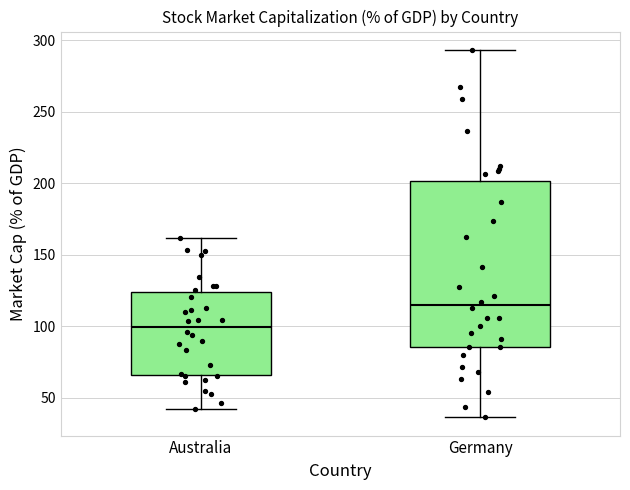

Reading left to right, transcribe this box plot: for each box, give where its median line is, the range the box spans, and where its two whiskers end, as read against the y-axis. The values are not printed on the chart, so give them approximately, as read against the axis.

Australia: median 100, box 65 to 125, whiskers 40 to 160
Germany: median 115, box 85 to 200, whiskers 35 to 295